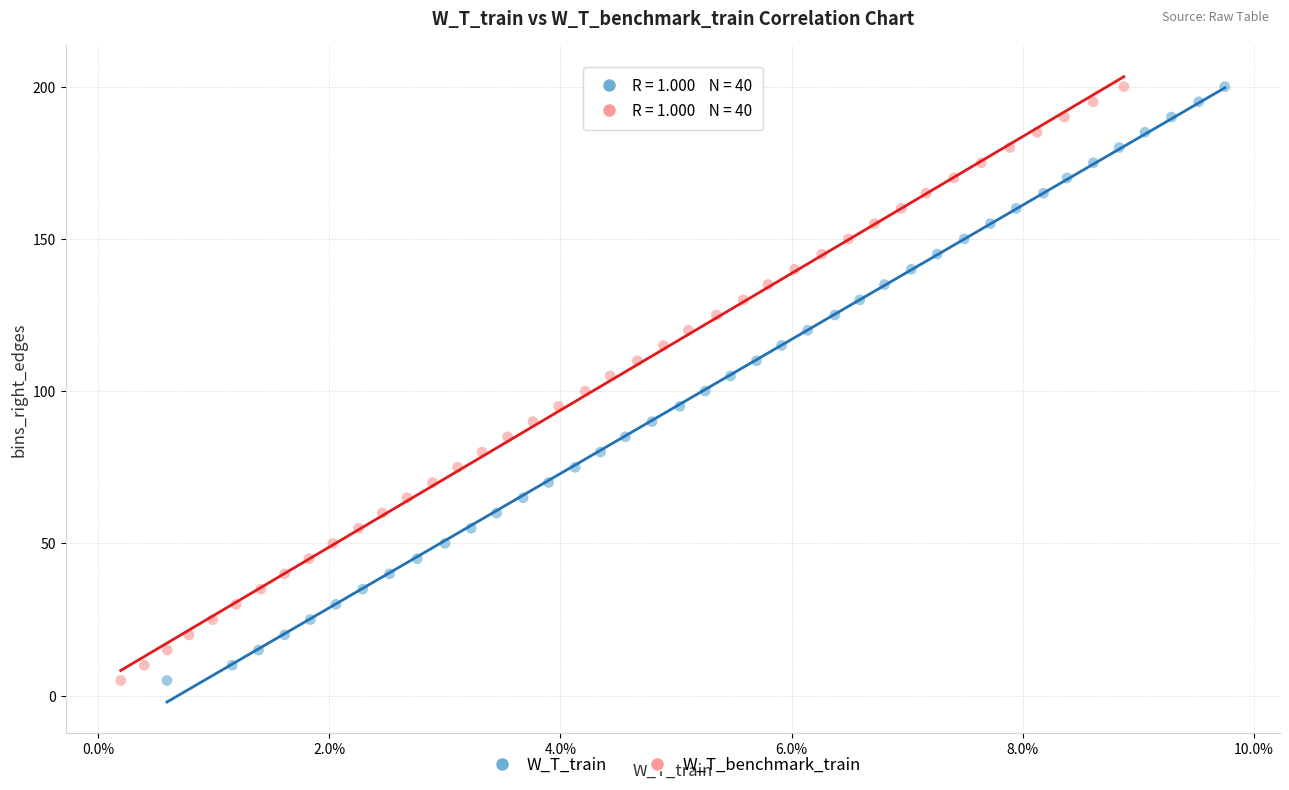

What are all the series names shown in the legend?

W_T_train, W_T_benchmark_train